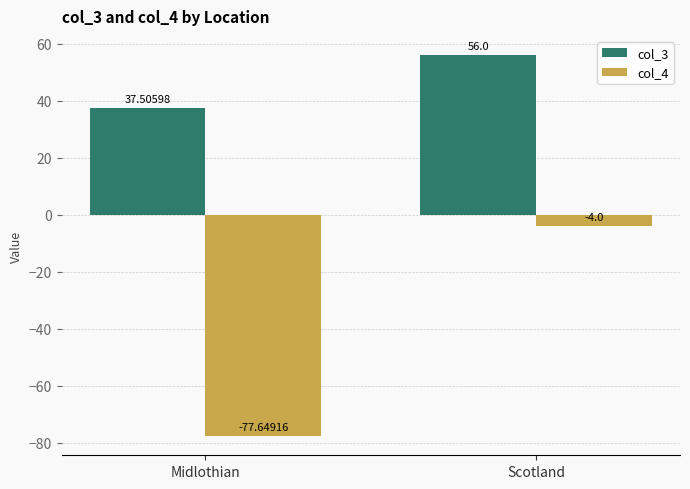

Which series has the largest total across all categories?

col_3